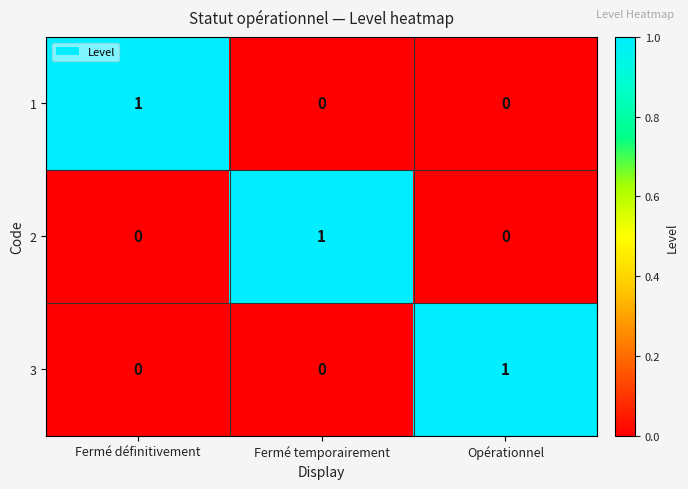

The value of 1 at Opérationnel is 0. True or false?

True